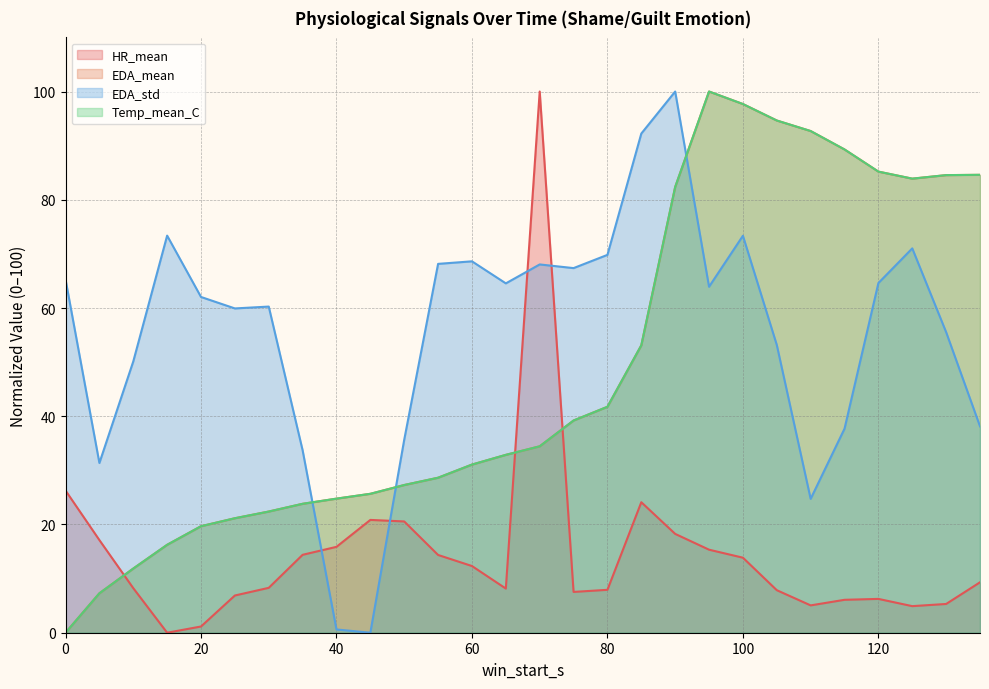

Reading left to right, what are all the values shown in this chart?

HR_mean: 26.3	17.1	8.2	0.0	1.2	6.9	8.3	14.4	15.9	20.8	20.6	14.4	12.3	8.2	100.0	7.5	7.9	24.1	18.3	15.3	13.9	7.9	5.0	6.1	6.2	4.9	5.3	9.3
EDA_mean: 0.0	7.3	11.9	16.2	19.7	21.2	22.4	23.8	24.8	25.7	27.3	28.6	31.1	32.9	34.4	39.2	41.7	53.1	82.4	100.0	97.7	94.6	92.7	89.3	85.2	83.9	84.6	84.6
EDA_std: 65.3	31.4	50.1	73.4	62.0	59.9	60.3	33.7	0.6	0.0	35.7	68.2	68.6	64.6	68.0	67.4	69.8	92.2	100.0	63.9	73.3	53.2	24.7	37.7	64.6	71.0	55.5	38.1
Temp_mean_C: 0.0	7.3	11.9	16.2	19.7	21.2	22.4	23.8	24.8	25.7	27.3	28.6	31.1	32.9	34.4	39.2	41.7	53.1	82.4	100.0	97.7	94.6	92.7	89.3	85.2	83.9	84.6	84.6